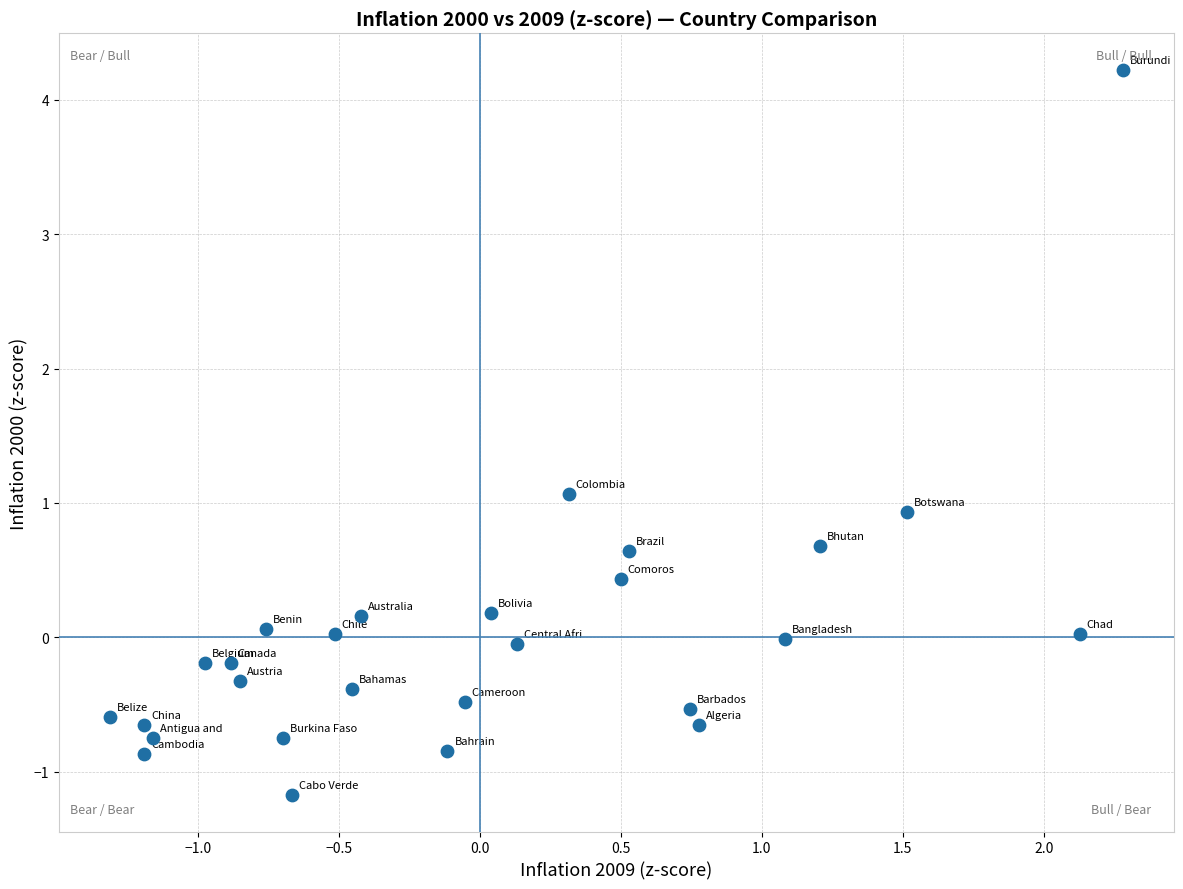

What is the range of X values (max minus min)?

3.6